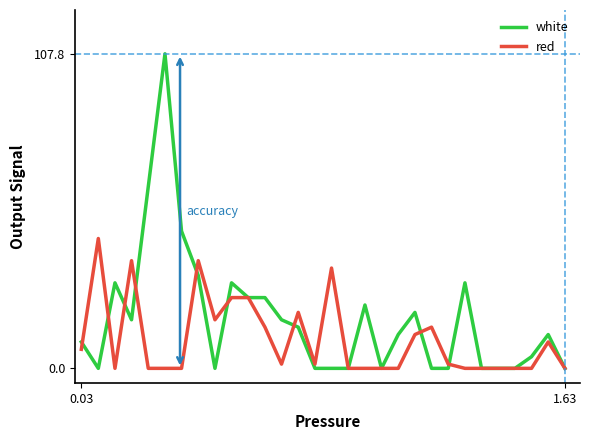

Reading left to right, extract all data points from this chart.

white: 9.0	0.0	29.3	16.6	62.2	107.8	47.0	31.8	0.0	29.3	24.2	24.2	16.6	14.1	0.0	0.0	0.0	21.7	0.0	11.6	19.2	0.0	0.0	29.3	0.0	0.0	0.0	4.0	11.6	0.0
red: 6.5	44.5	0.0	36.9	0.0	0.0	0.0	36.9	16.6	24.2	24.2	14.1	1.5	19.2	1.5	34.4	0.0	0.0	0.0	0.0	11.6	14.1	1.5	0.0	0.0	0.0	0.0	0.0	9.0	0.0